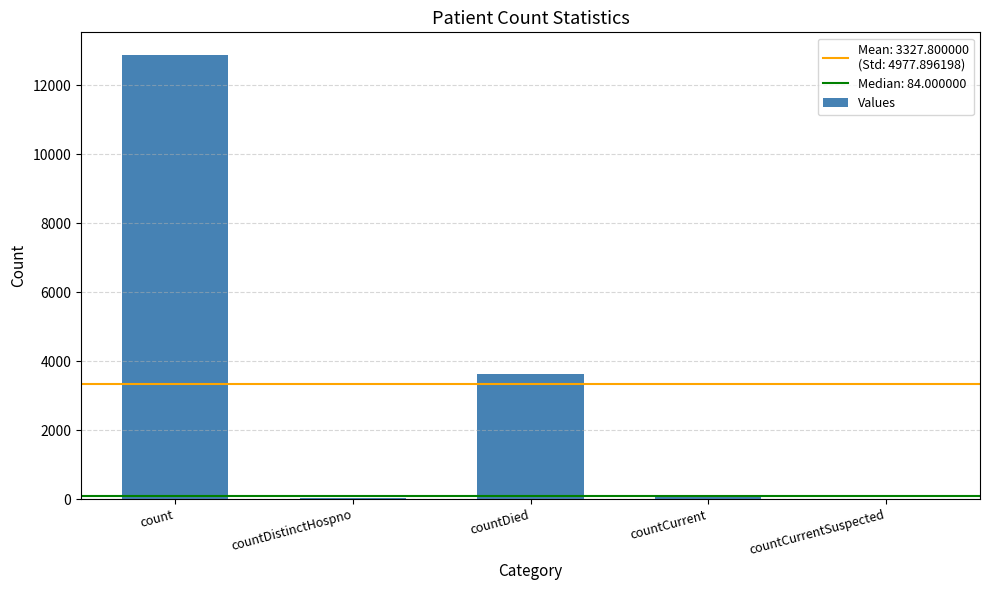

True or false: the data shows 3624 at countDied.

True